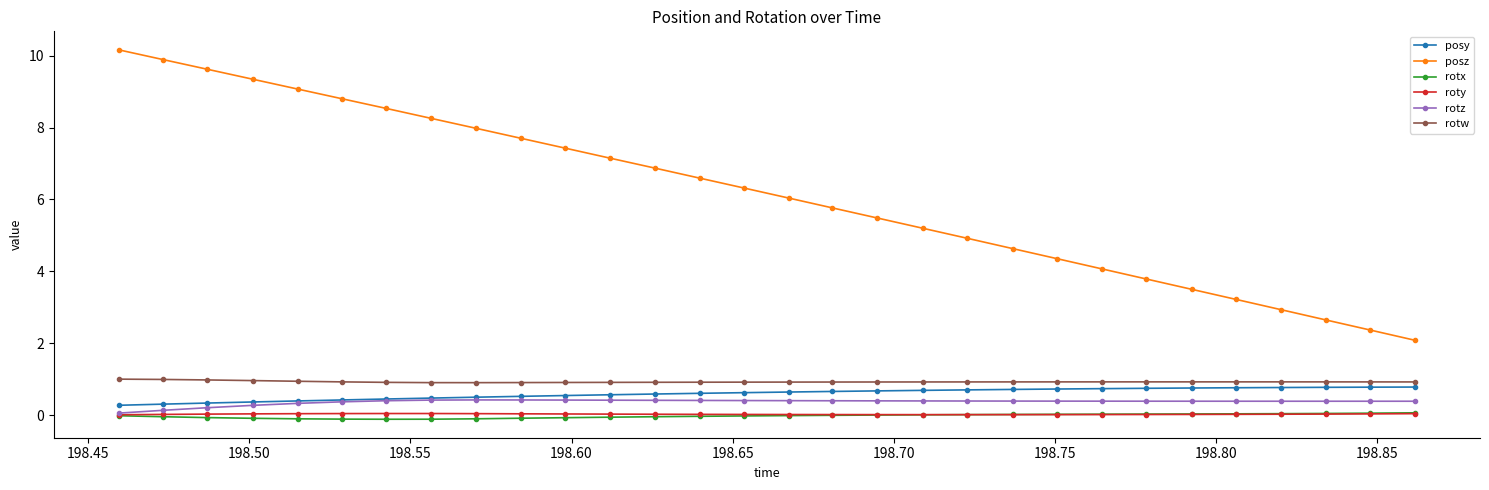

What is the difference between the second highest and second lowest values in the rotx series?

0.2